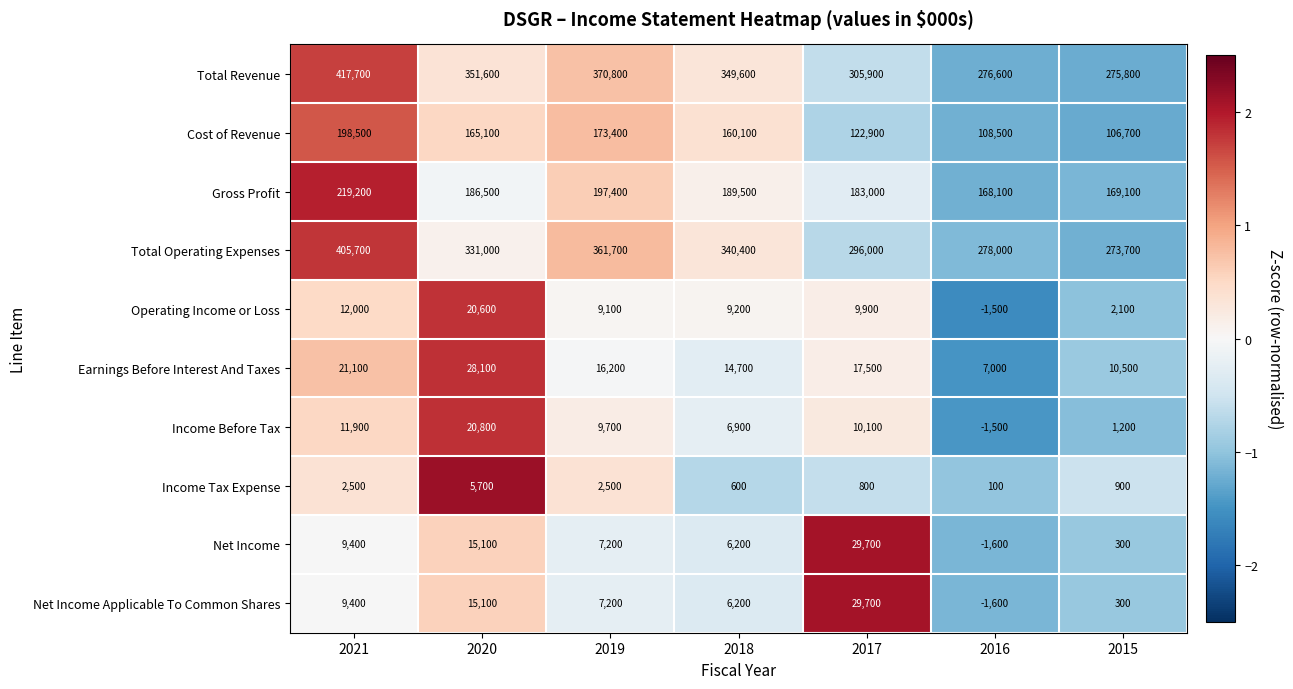

Which series has the largest total across all categories?

Total Revenue